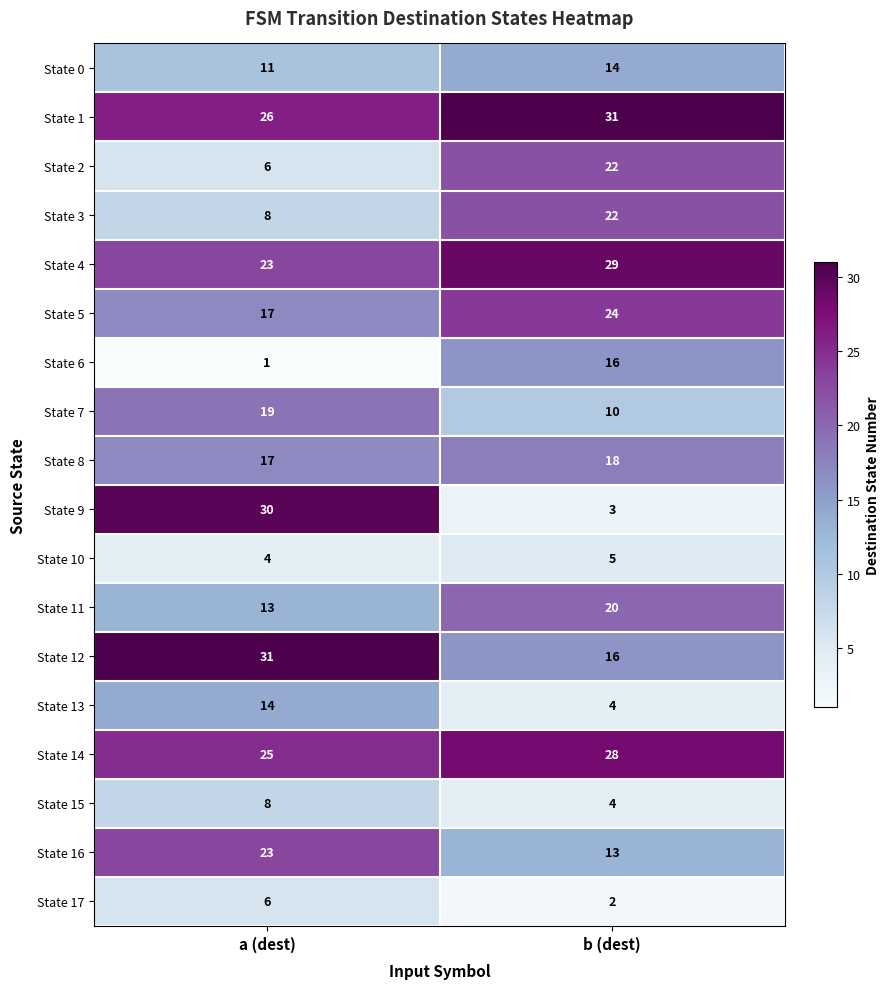

The State 8 series shows 17 at a (dest). True or false?

True